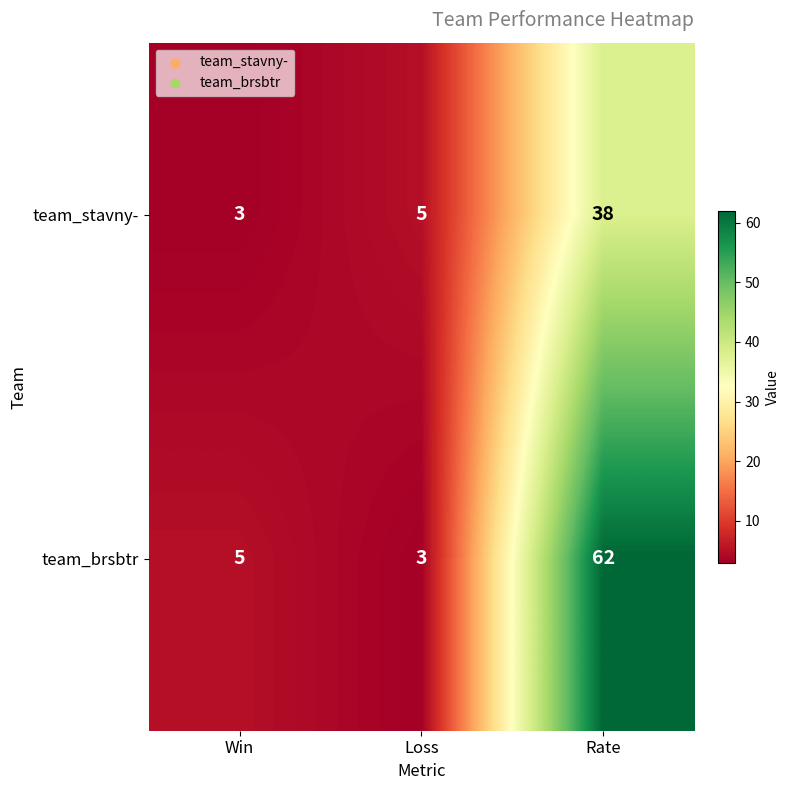

Which series has the largest range (max minus min)?

team_brsbtr